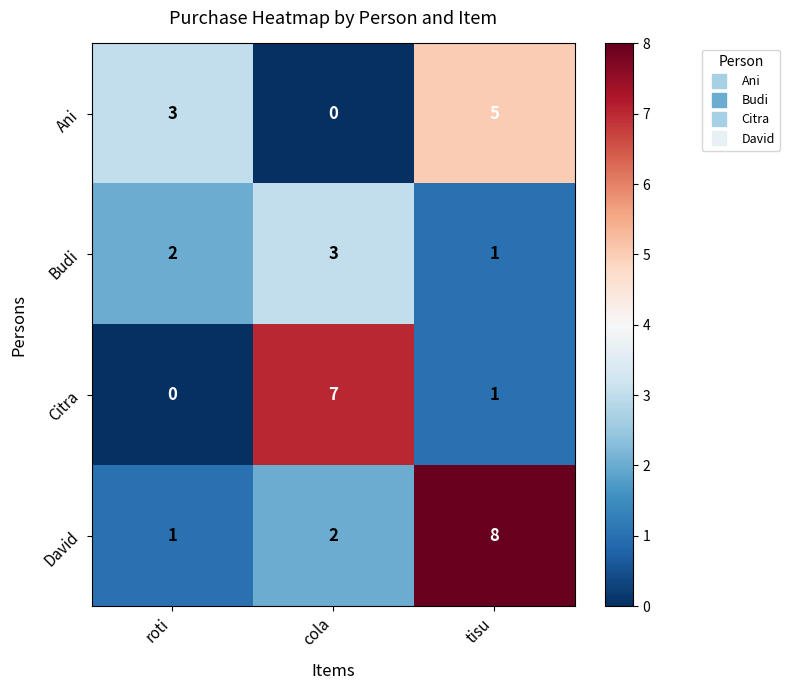

Reading right to left, list all the values displayed in this chart.

Ani: tisu=5	cola=0	roti=3
Budi: tisu=1	cola=3	roti=2
Citra: tisu=1	cola=7	roti=0
David: tisu=8	cola=2	roti=1